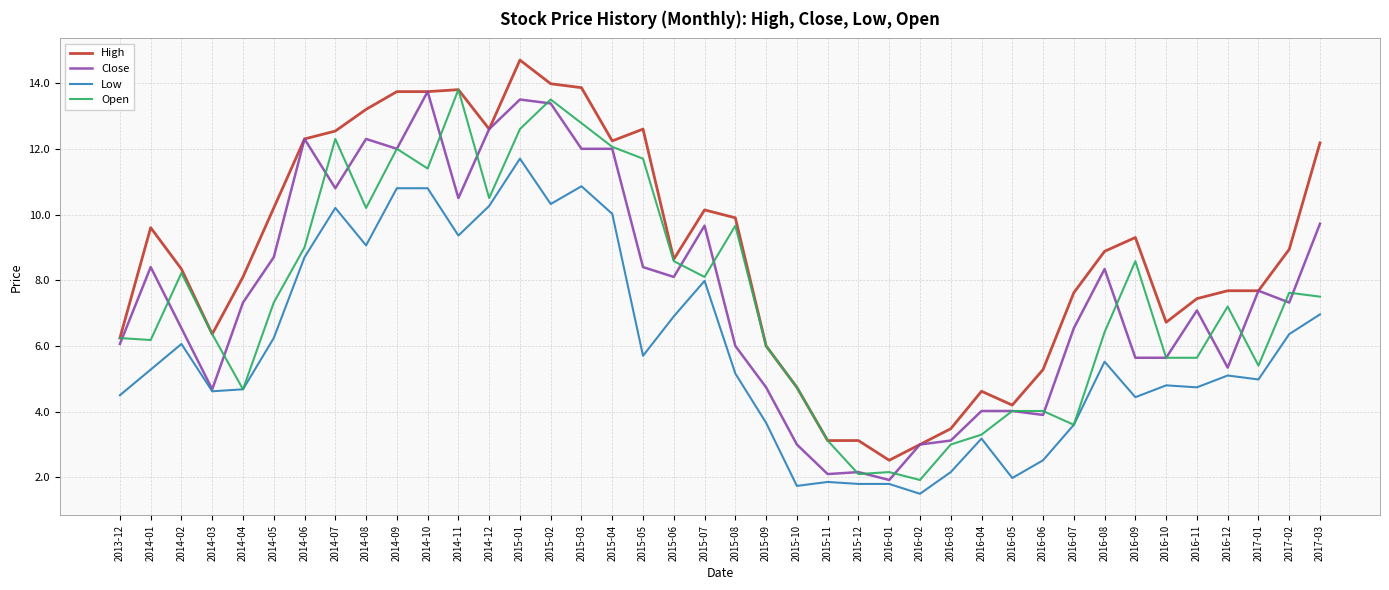

Reading left to right, extract all data points from this chart.

High: 6.2	9.6	8.3	6.4	8.1	10.2	12.3	12.5	13.2	13.7	13.7	13.8	12.6	14.7	14.0	13.9	12.2	12.6	8.6	10.1	9.9	6.0	4.7	3.1	3.1	2.5	3.0	3.5	4.6	4.2	5.3	7.6	8.9	9.3	6.7	7.4	7.7	7.7	8.9	12.2
Close: 6.1	8.4	6.5	4.7	7.3	8.7	12.3	10.8	12.3	12.0	13.7	10.5	12.6	13.5	13.4	12.0	12.0	8.4	8.1	9.7	6.0	4.7	3.0	2.1	2.2	1.9	3.0	3.1	4.0	4.0	3.9	6.5	8.3	5.6	5.6	7.1	5.3	7.7	7.3	9.7
Low: 4.5	5.3	6.1	4.6	4.7	6.2	8.7	10.2	9.1	10.8	10.8	9.4	10.3	11.7	10.3	10.9	10.0	5.7	6.9	8.0	5.2	3.7	1.7	1.9	1.8	1.8	1.5	2.2	3.2	2.0	2.5	3.6	5.5	4.4	4.8	4.7	5.1	5.0	6.4	7.0
Open: 6.2	6.2	8.2	6.4	4.7	7.3	9.0	12.3	10.2	12.0	11.4	13.8	10.5	12.6	13.5	12.8	12.1	11.7	8.6	8.1	9.7	6.0	4.7	3.1	2.1	2.2	1.9	3.0	3.3	4.0	4.0	3.6	6.4	8.6	5.6	5.6	7.2	5.4	7.6	7.5